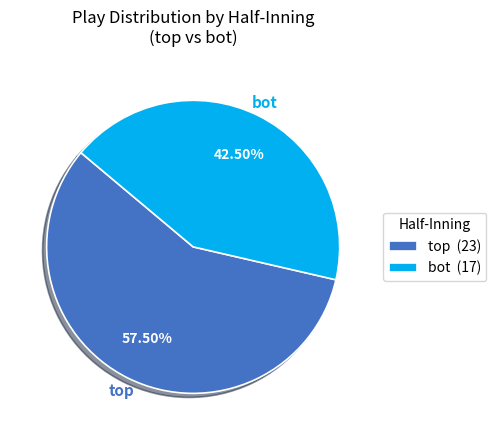

How many slices are in this pie chart?

2